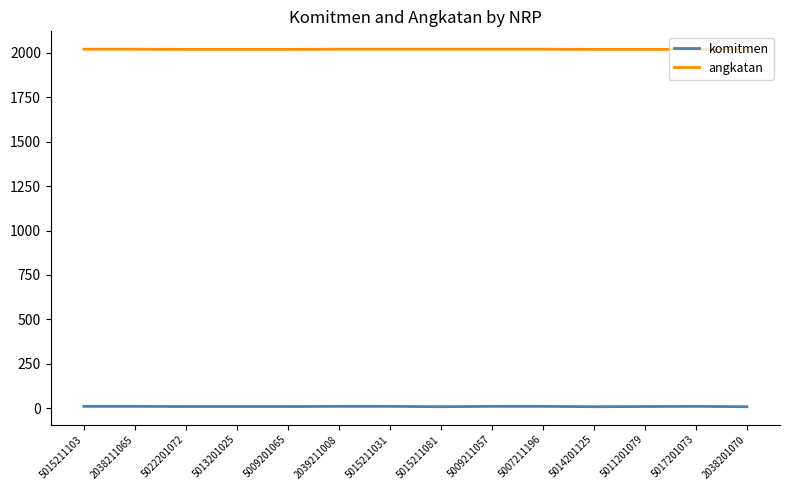

Rank the series by their average value, from lowest to highest.

komitmen, angkatan